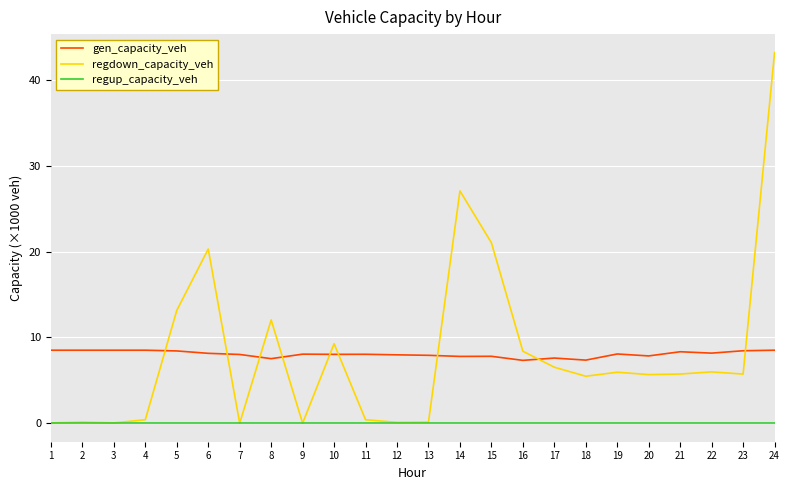

Does the chart have visible grid lines?

Yes